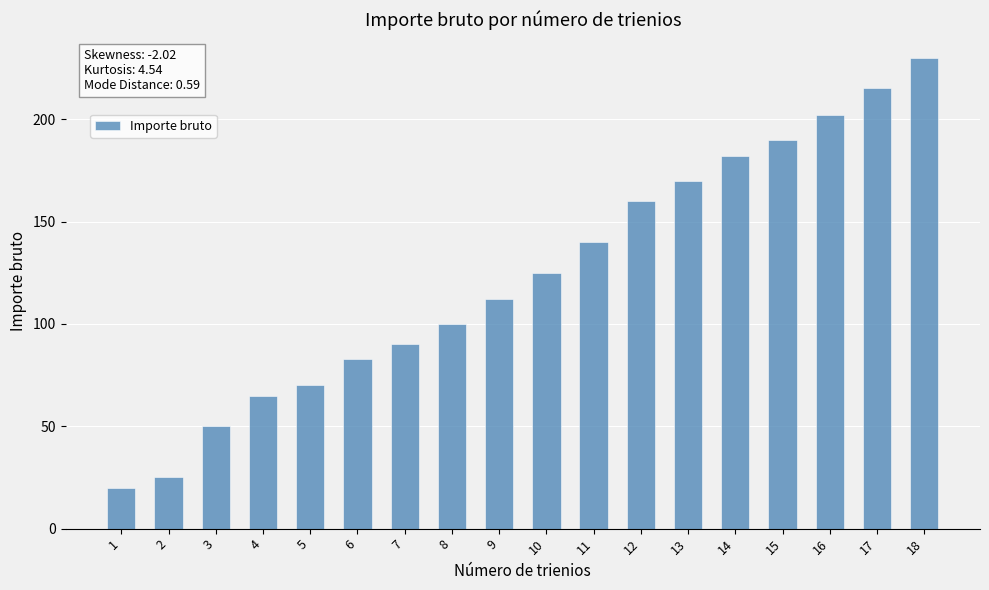

What is the maximum value shown in the chart?

230